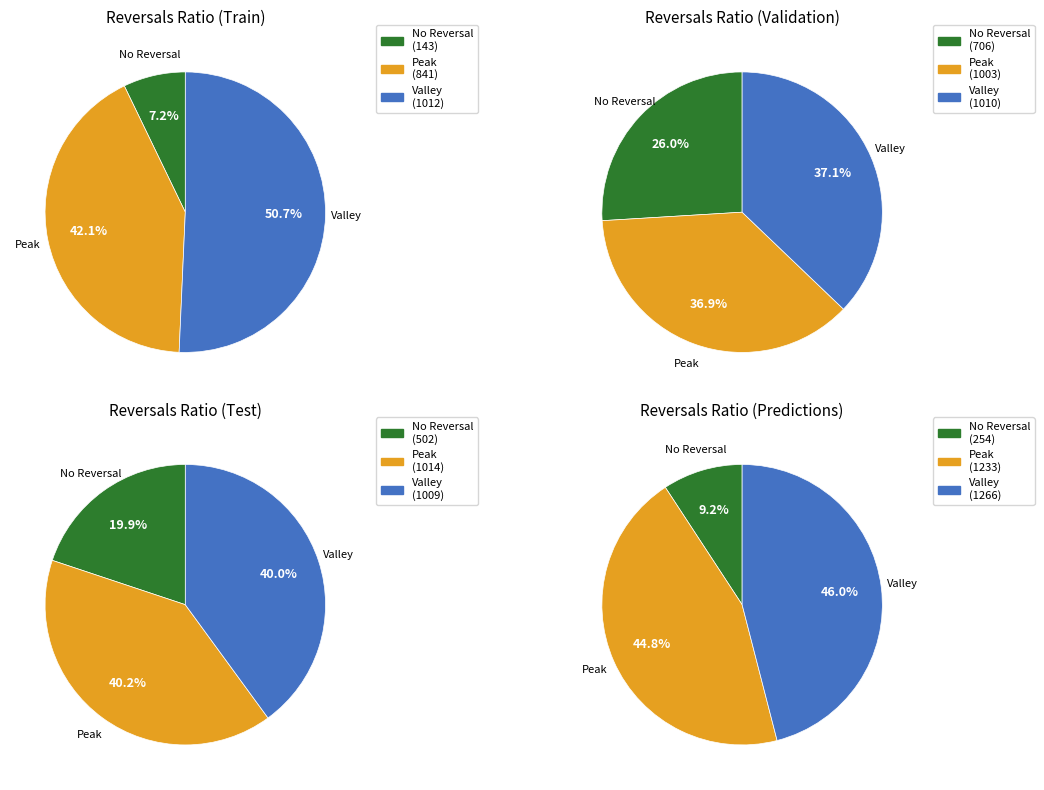

What is the total percentage of 1 and 4?

9.0%